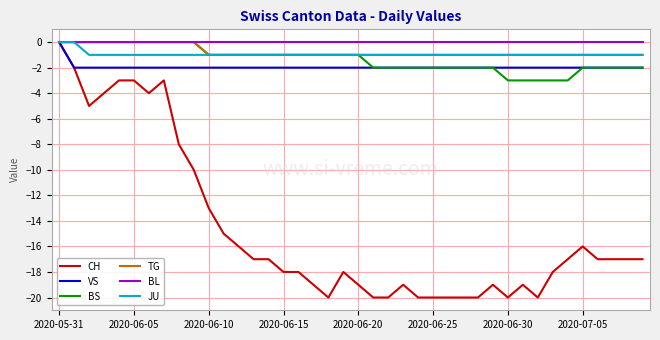

Reading left to right, transcribe all the data shown in this chart.

CH: 0	-2	-5	-4	-3	-3	-4	-3	-8	-10	-13	-15	-16	-17	-17	-18	-18	-19	-20	-18	-19	-20	-20	-19	-20	-20	-20	-20	-20	-19	-20	-19	-20	-18	-17	-16	-17	-17	-17	-17
VS: 0	-2	-2	-2	-2	-2	-2	-2	-2	-2	-2	-2	-2	-2	-2	-2	-2	-2	-2	-2	-2	-2	-2	-2	-2	-2	-2	-2	-2	-2	-2	-2	-2	-2	-2	-2	-2	-2	-2	-2
BS: 0	0	0	0	0	0	0	0	0	0	-1	-1	-1	-1	-1	-1	-1	-1	-1	-1	-1	-2	-2	-2	-2	-2	-2	-2	-2	-2	-3	-3	-3	-3	-3	-2	-2	-2	-2	-2
TG: 0	0	0	0	0	0	0	0	0	0	-1	-1	-1	-1	-1	-1	-1	-1	-1	-1	-1	-1	-1	-1	-1	-1	-1	-1	-1	-1	-1	-1	-1	-1	-1	-1	-1	-1	-1	-1
BL: 0	0	0	0	0	0	0	0	0	0	0	0	0	0	0	0	0	0	0	0	0	0	0	0	0	0	0	0	0	0	0	0	0	0	0	0	0	0	0	0
JU: 0	0	-1	-1	-1	-1	-1	-1	-1	-1	-1	-1	-1	-1	-1	-1	-1	-1	-1	-1	-1	-1	-1	-1	-1	-1	-1	-1	-1	-1	-1	-1	-1	-1	-1	-1	-1	-1	-1	-1